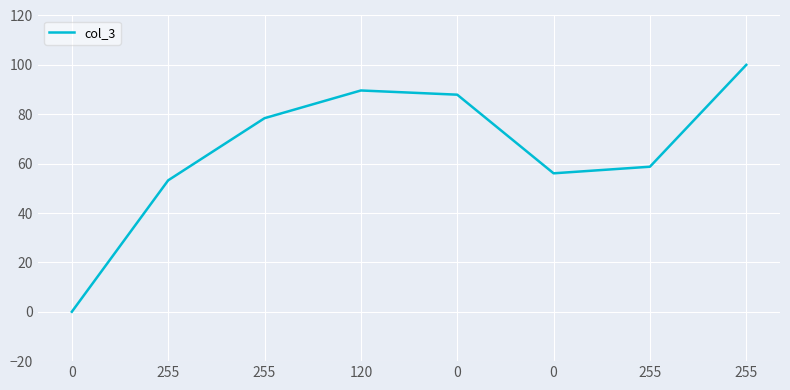

Rank the categories by value from highest to lowest.

255, 120, 0, 255, 255, 0, 255, 0